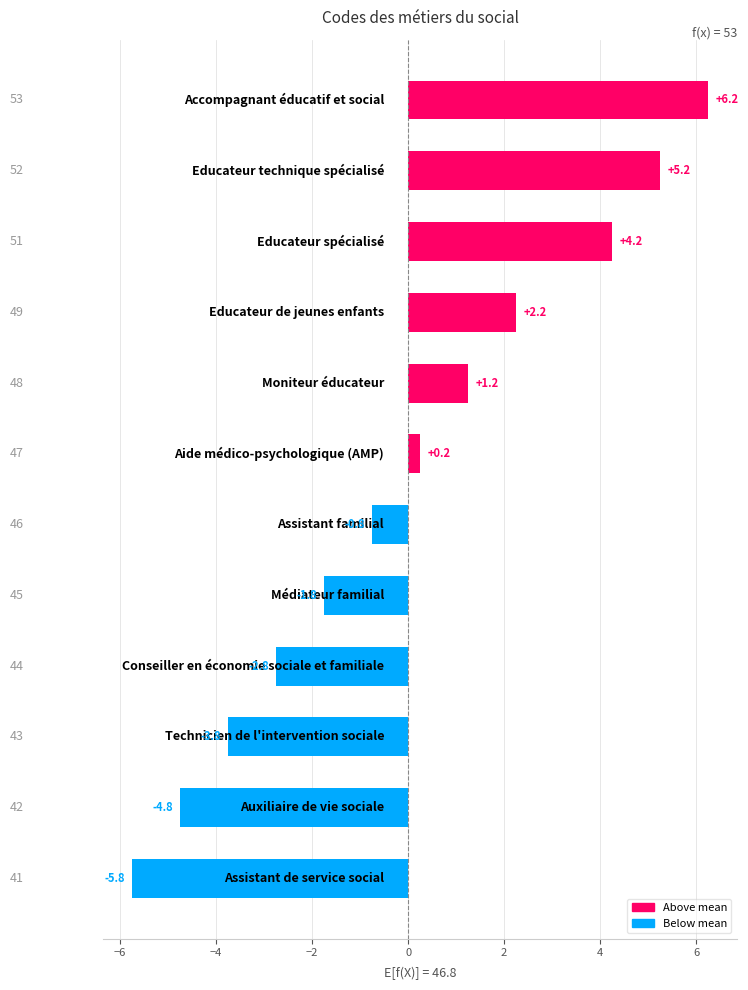

What is the difference between the second highest and second lowest values?

10.0